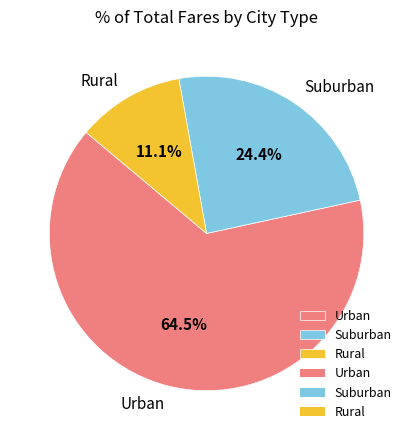

Which slice is the largest?

Urban